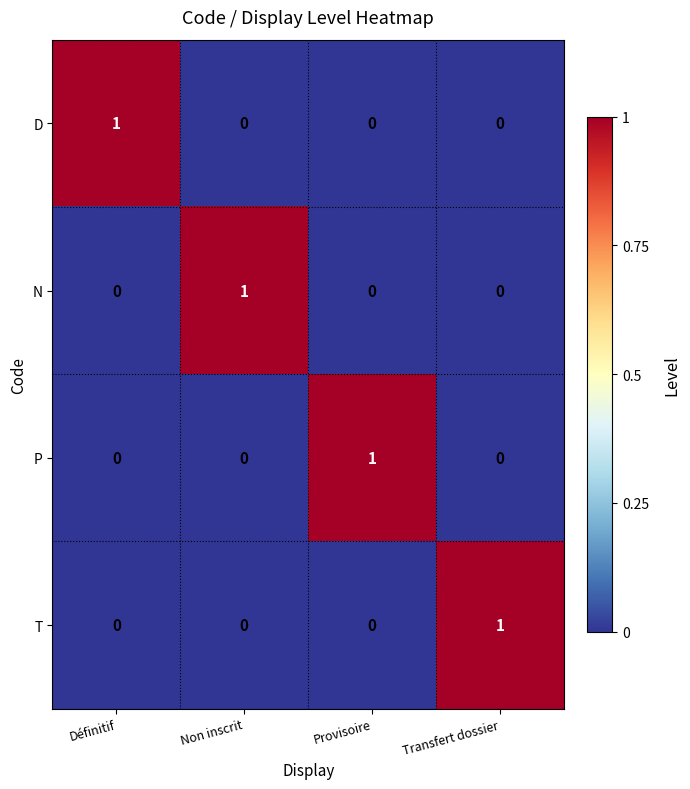

Reading left to right, what are all the values shown in this chart?

D: Définitif=1	Non inscrit=0	Provisoire=0	Transfert dossier=0
N: Définitif=0	Non inscrit=1	Provisoire=0	Transfert dossier=0
P: Définitif=0	Non inscrit=0	Provisoire=1	Transfert dossier=0
T: Définitif=0	Non inscrit=0	Provisoire=0	Transfert dossier=1